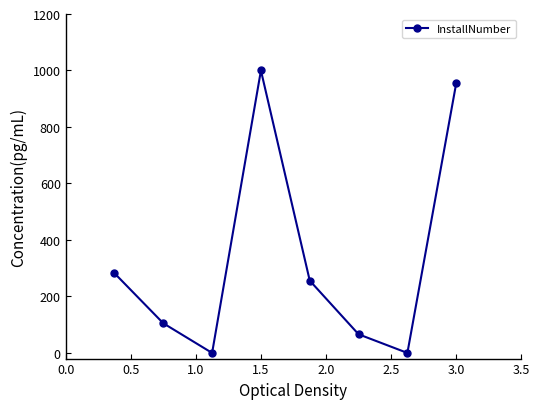

What is the maximum value shown in the chart?

1000.0